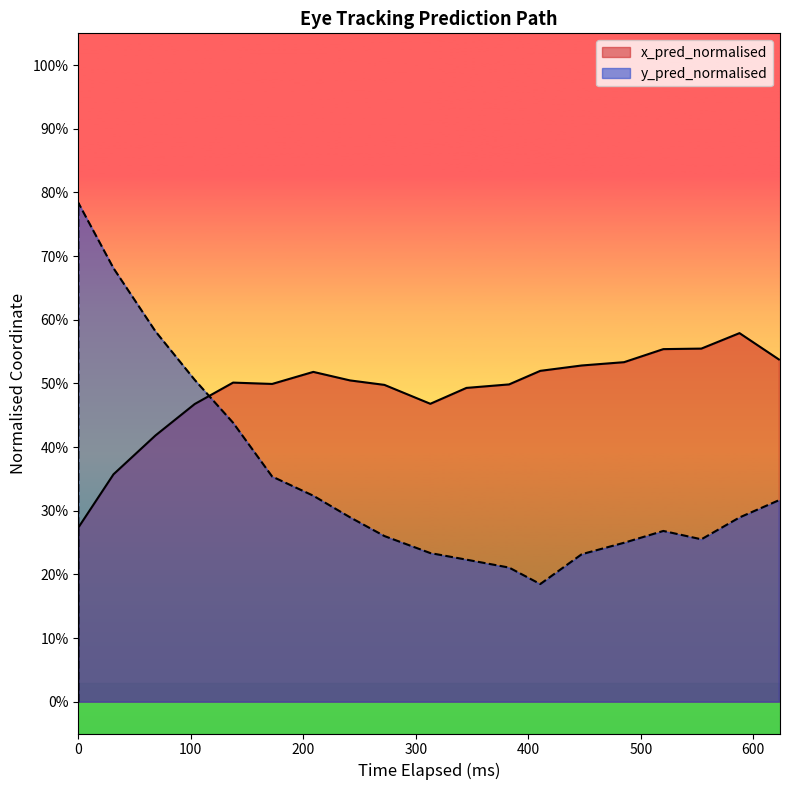

Which series has the largest total across all categories?

x_pred_normalised